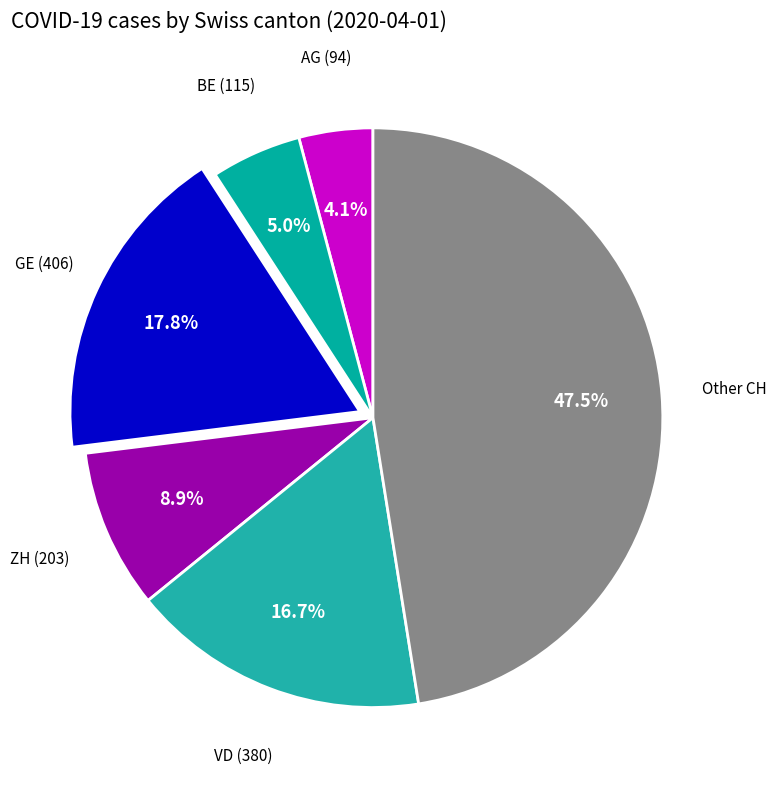

Approximately how many times larger is the value at AG (94) compared to BE (115)?

0.8